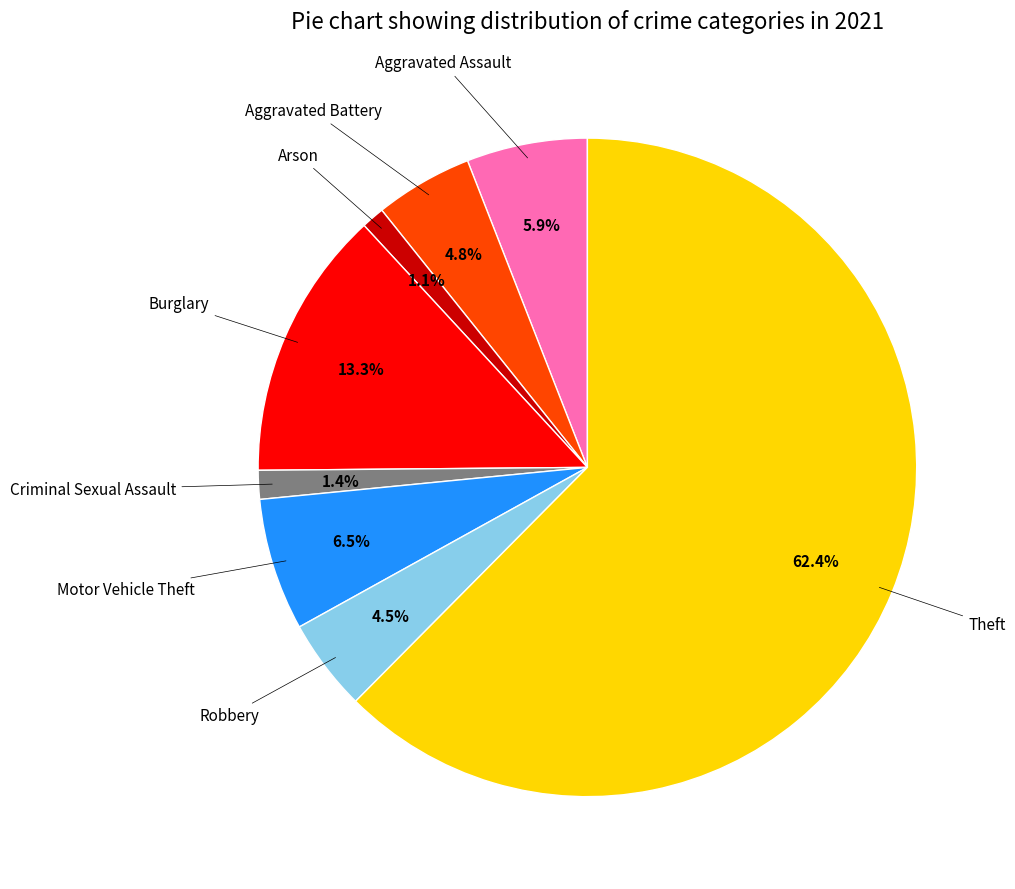

Does any single category account for the majority?

Yes